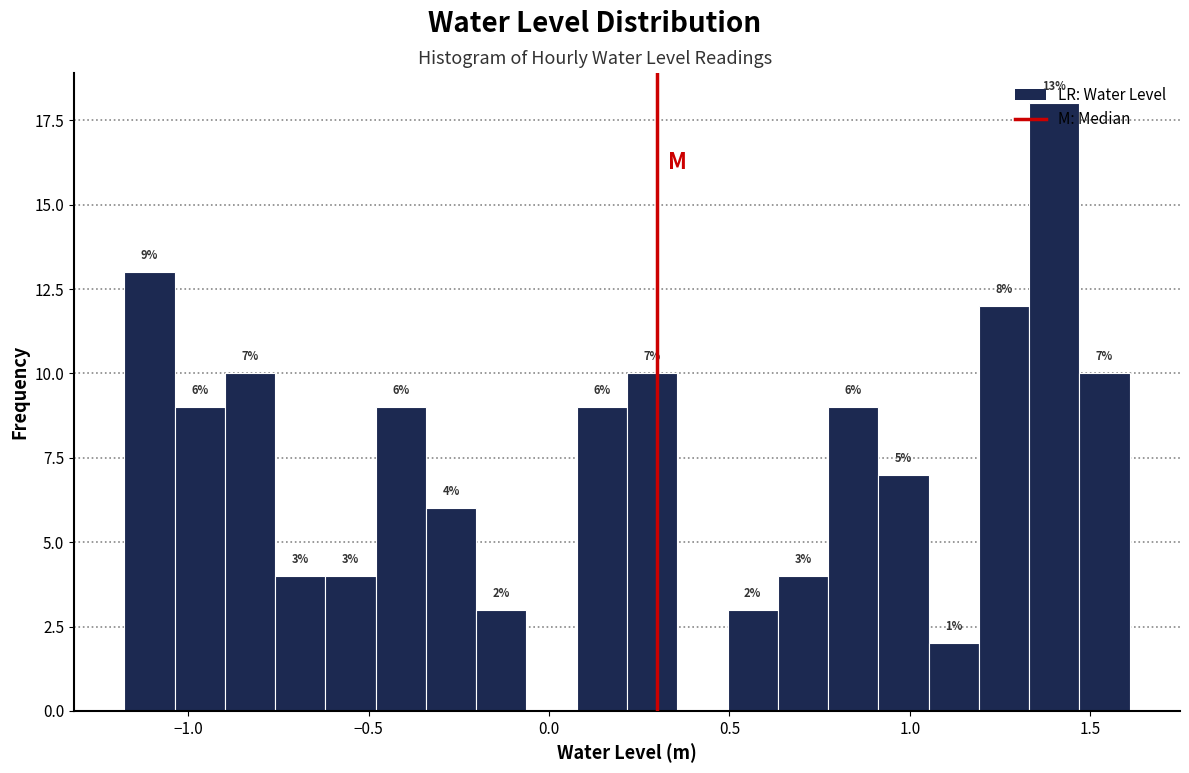

Read against the x-axis, roughly where is the centre of the tallest bar?

1.40